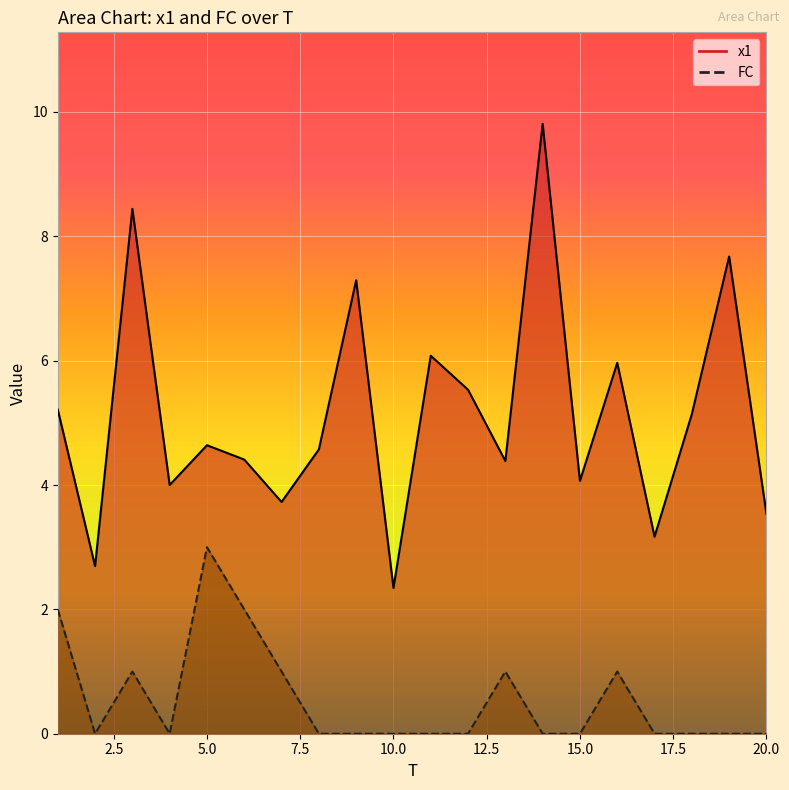

The value of FC at 6 is 2.0. True or false?

True